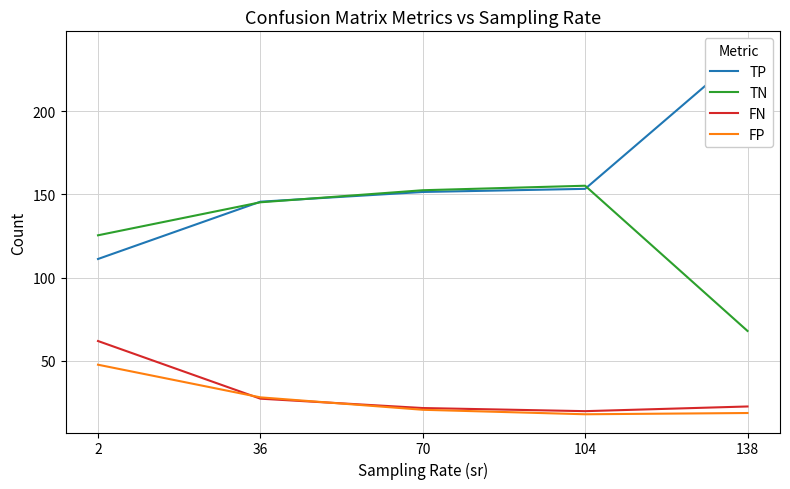

Which series has the largest range (max minus min)?

TP